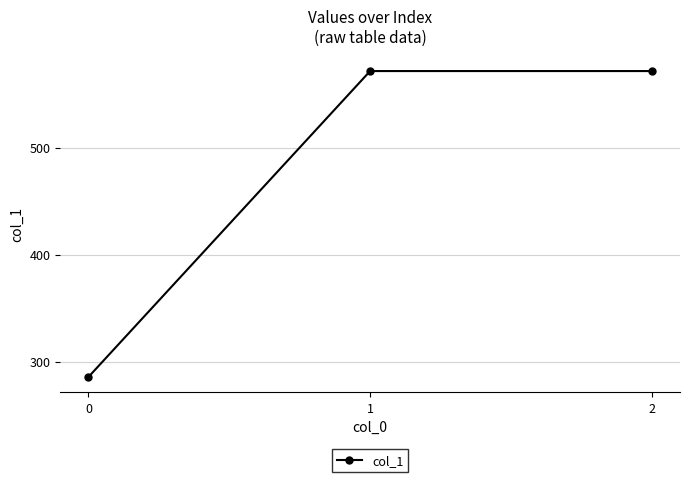

The value at 0 is 418.8. True or false?

False